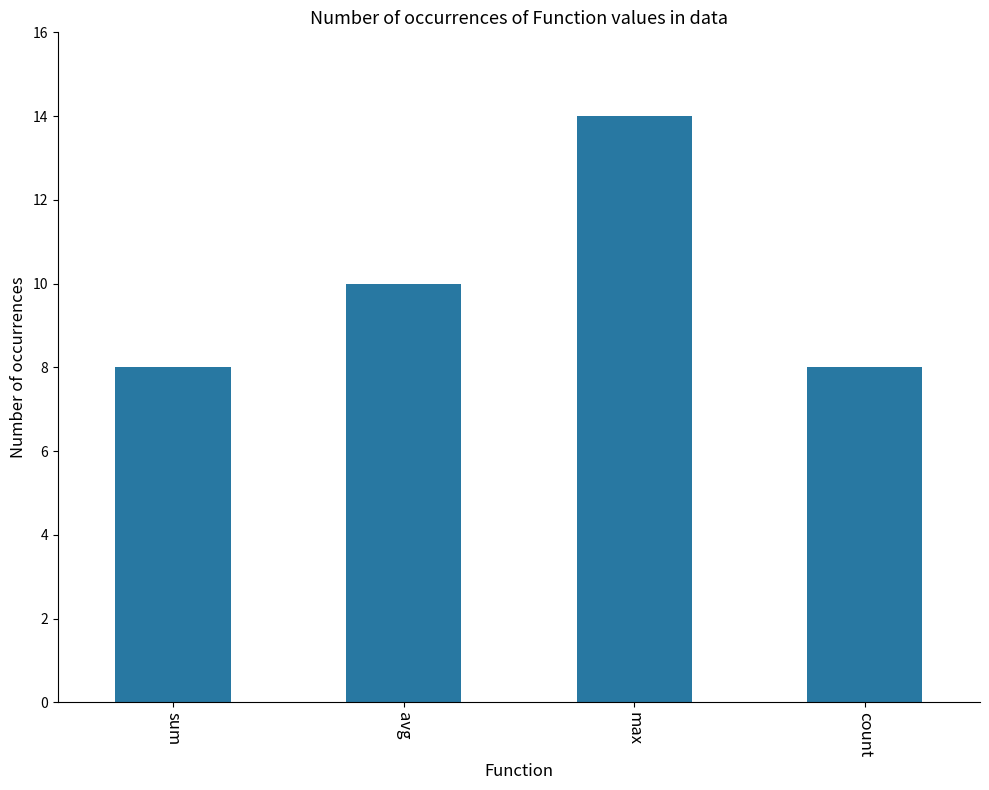

What value does the data have at avg?

10